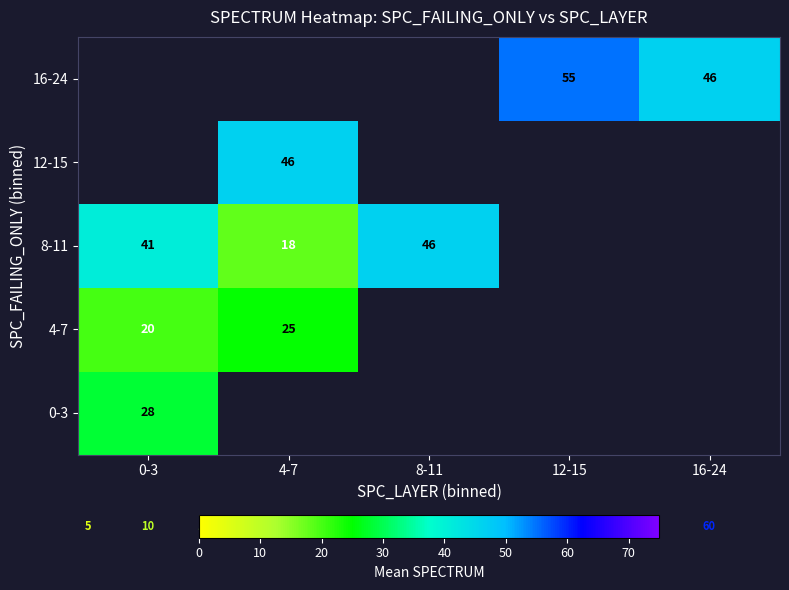

How many distinct data groups are displayed?

5